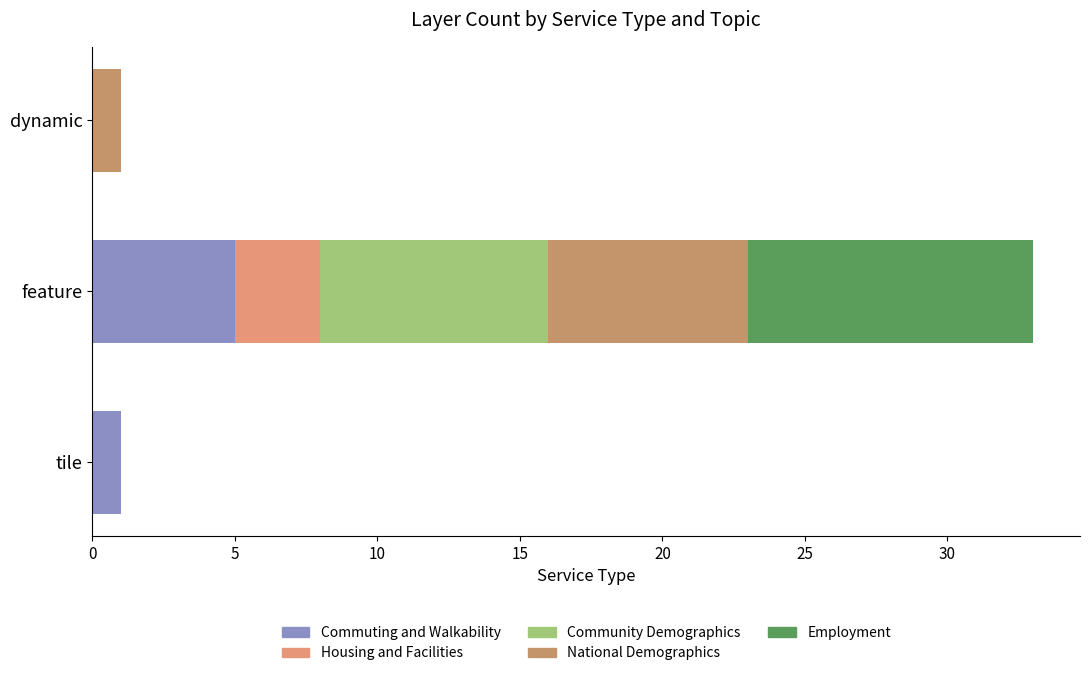

At which category is the sum across all series the highest?

feature